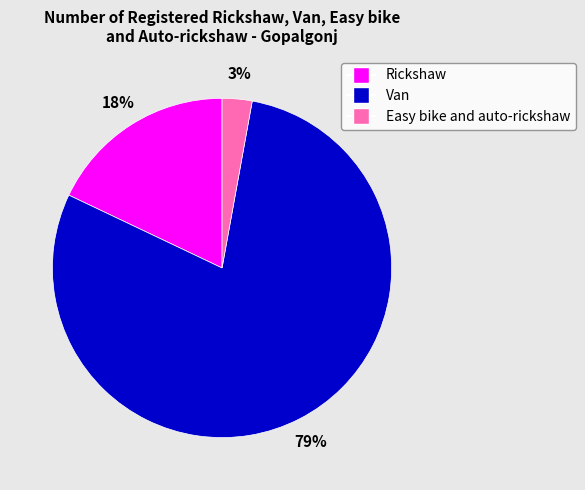

Does Rickshaw represent more than half of the total?

No